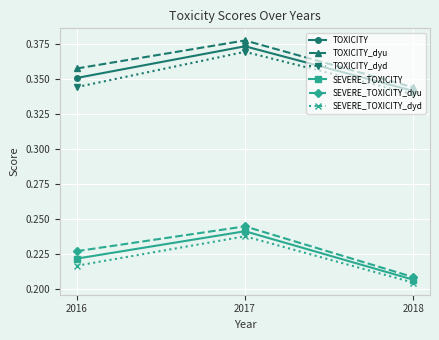

Which series has the widest spread of values?

SEVERE_TOXICITY_dyu